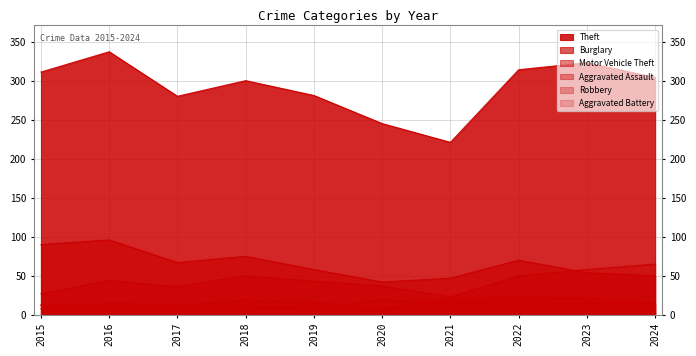

Reading left to right, extract all data points from this chart.

Theft: 311	337	280	300	281	245	221	314	323	304
Burglary: 90	96	67	75	58	42	47	70	54	50
Motor Vehicle Theft: 27	44	36	50	43	37	23	50	58	65
Aggravated Assault: 12	13	12	19	16	9	21	23	22	15
Robbery: 8	15	13	11	9	19	16	19	12	13
Aggravated Battery: 13	13	9	8	8	6	17	9	16	13